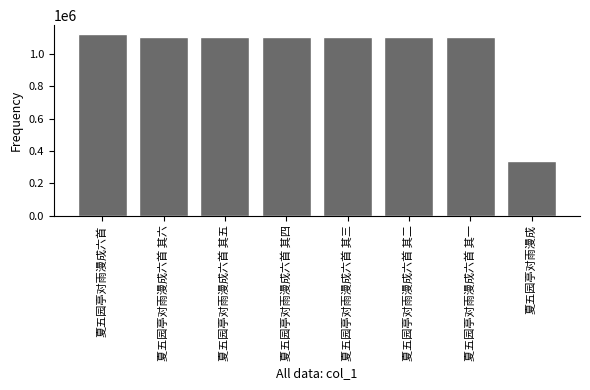

Approximately how many times larger is the value at 夏五园亭对雨漫成六首 其六 compared to 夏五园亭对雨漫成六首 其一?

1.0